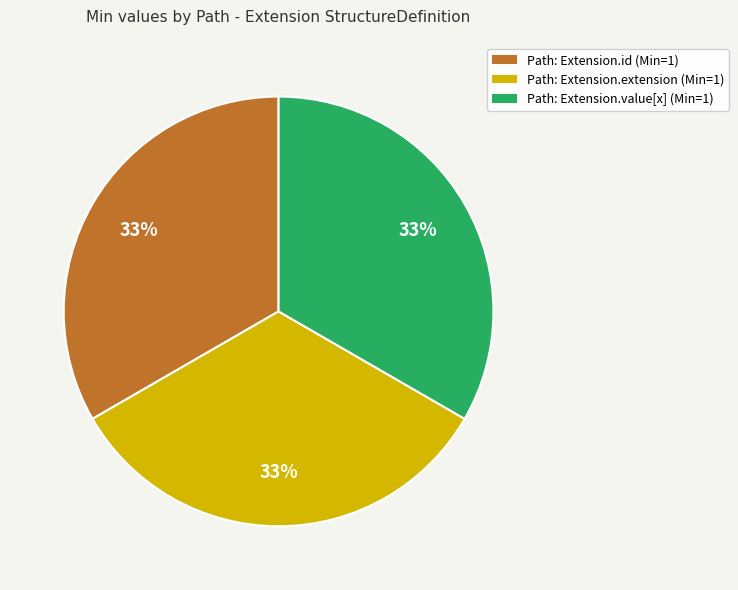

Is there a majority slice in this chart?

No